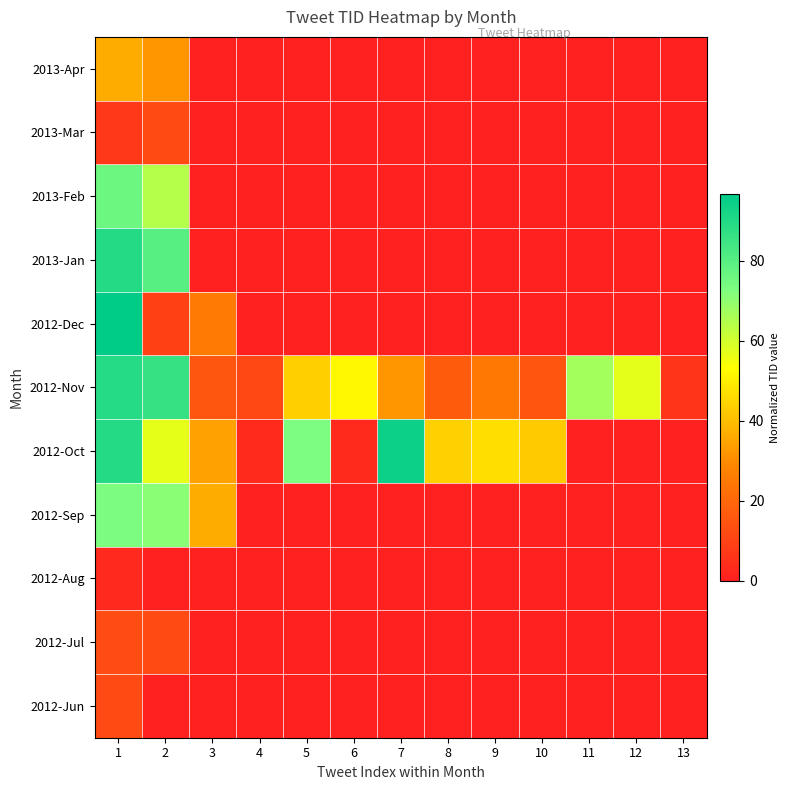

At how many categories does at least one series exceed 6?

13